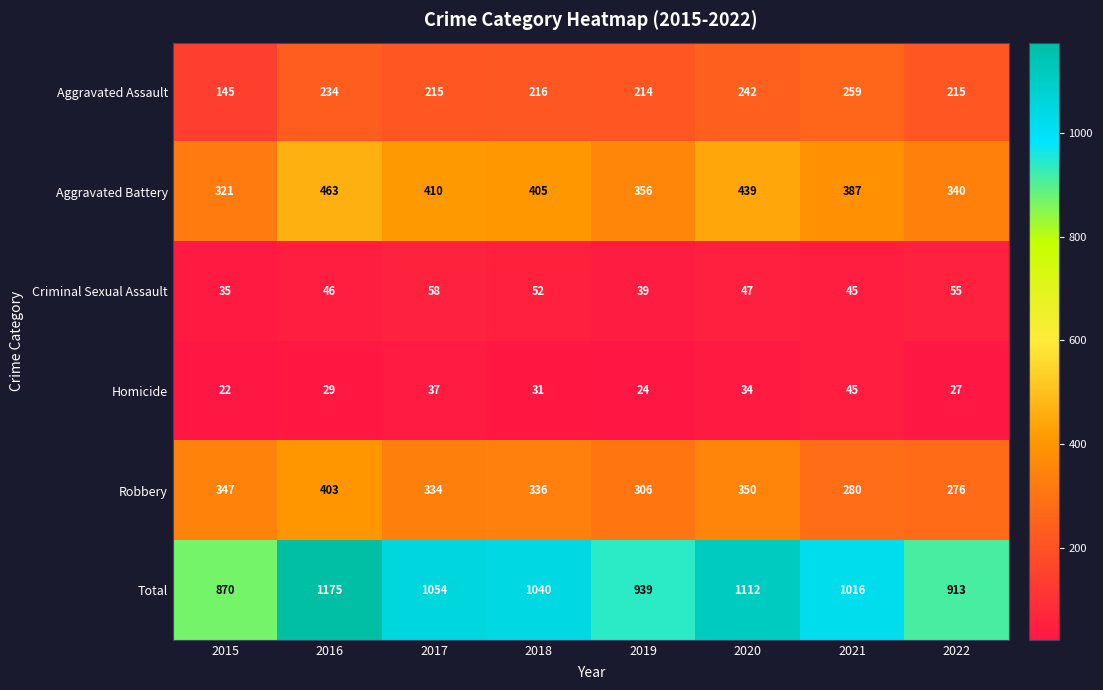

What is the difference between the Homicide values at 2017 and 2016?

8